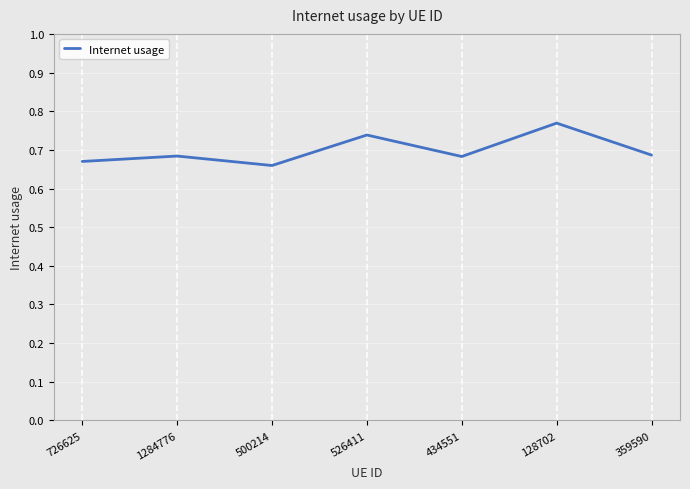

Which label corresponds to the largest value in the chart?

128702